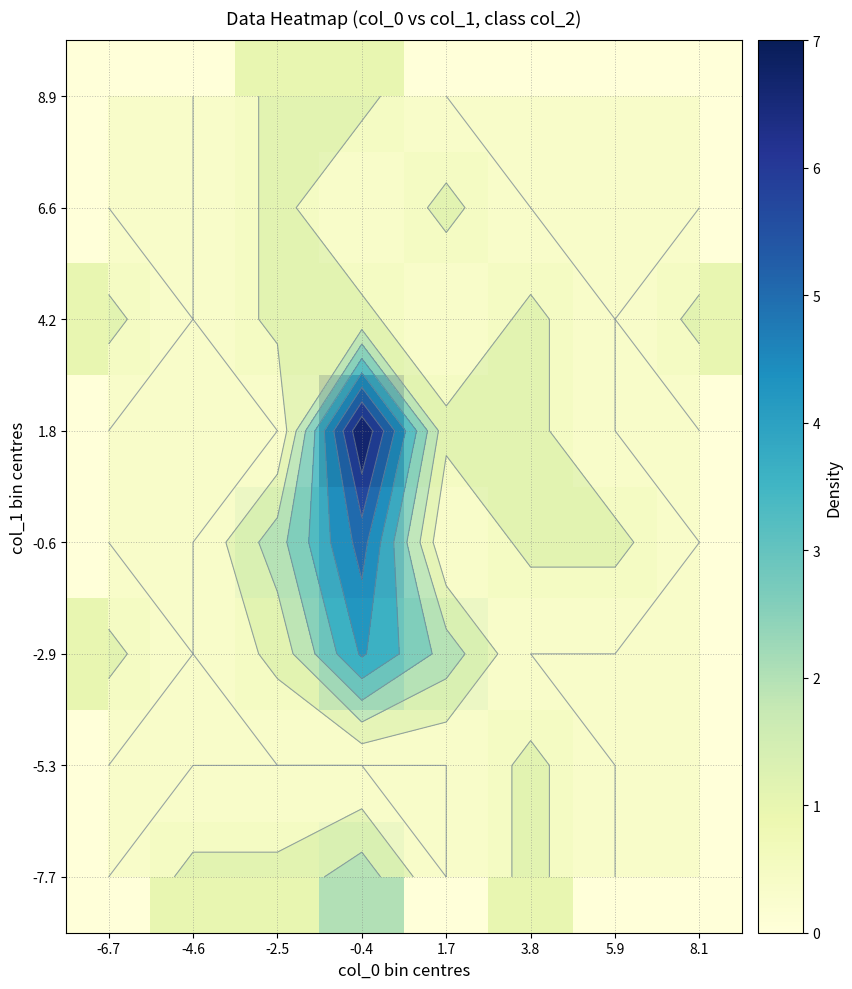

What is the spread (max minus min) of values at -4.6?

1